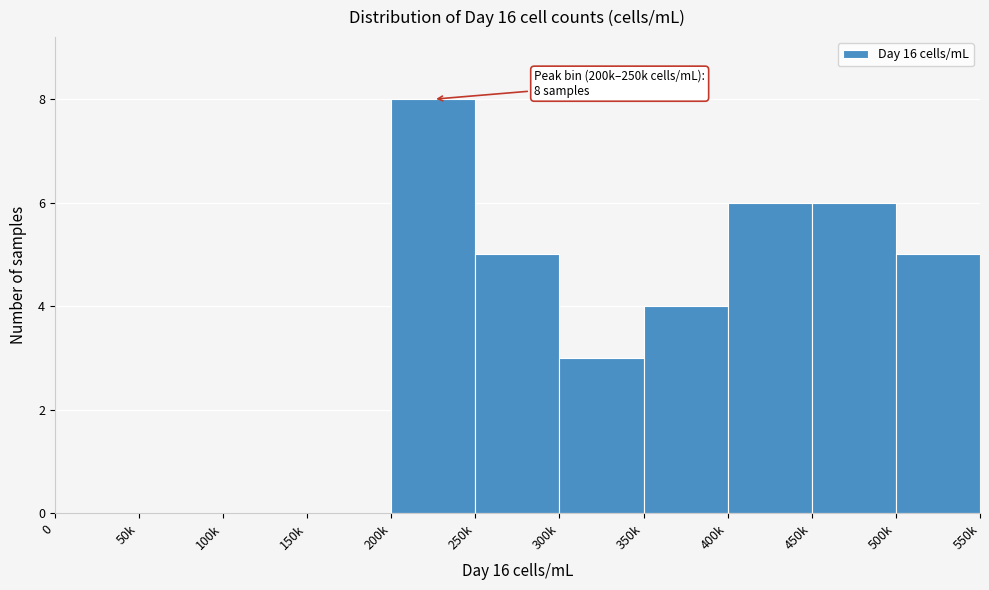

Reading right to left, extract all data points from this chart.

500k=5	450k=6	400k=6	350k=4	300k=3	250k=5	200k=8	150k=0	100k=0	50k=0	0=0